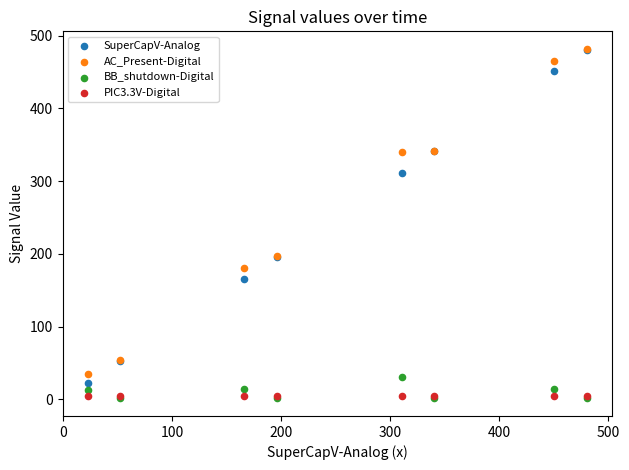

What are all the series names shown in the legend?

SuperCapV-Analog, AC_Present-Digital, BB_shutdown-Digital, PIC3.3V-Digital